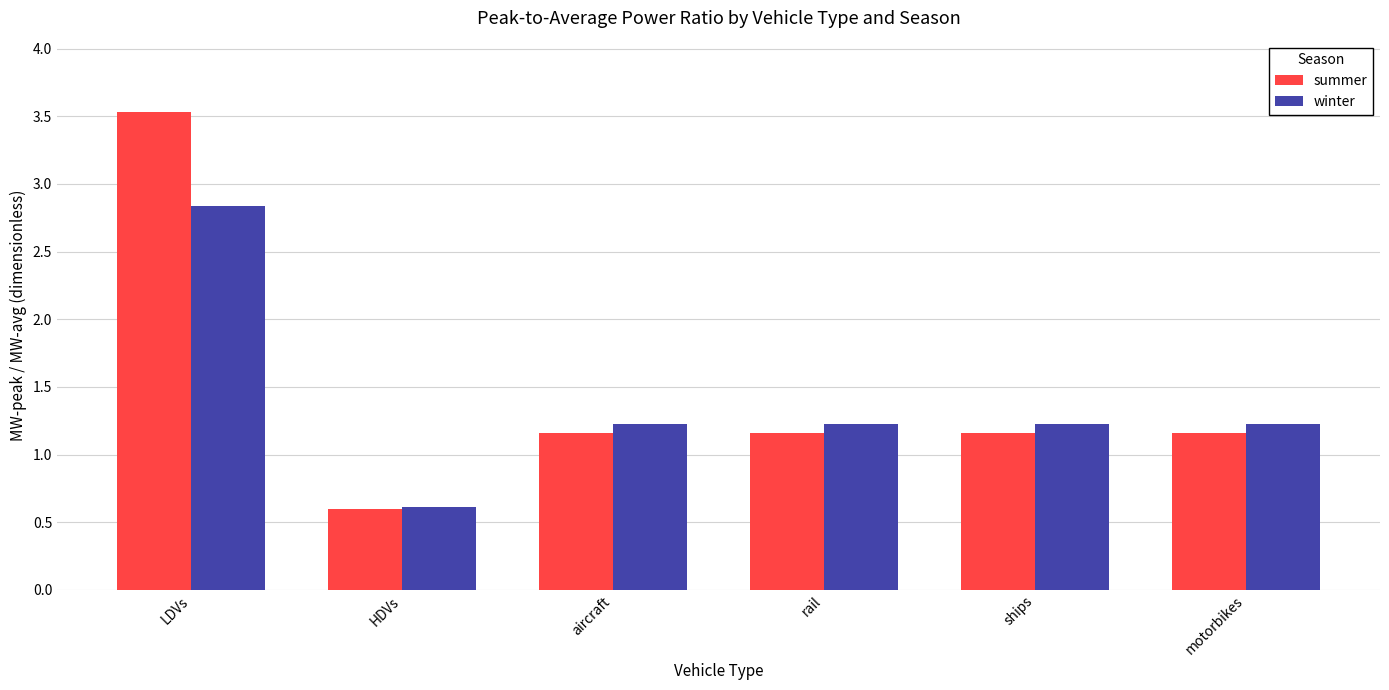

At which category is the sum across all series the highest?

LDVs